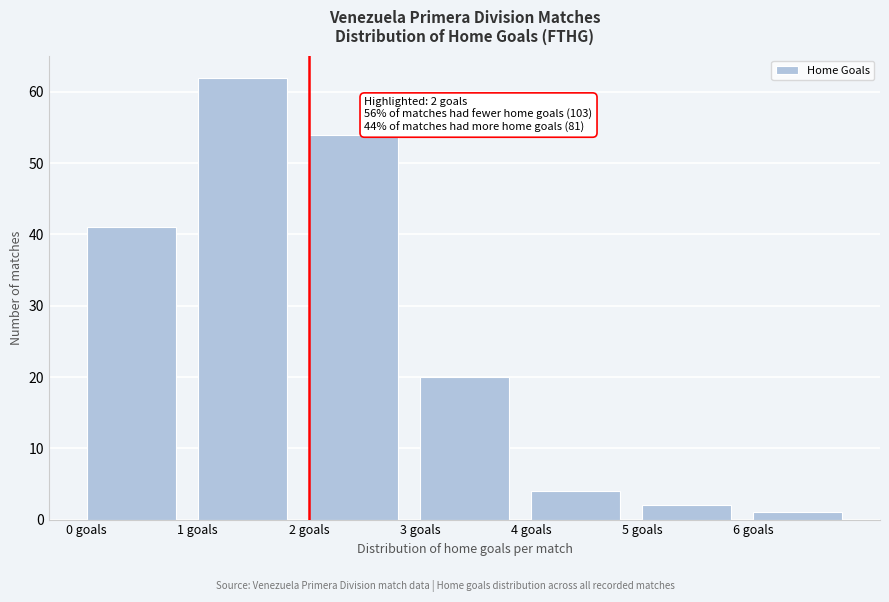

Over which range of the x-axis is the bar tallest?

1 to 2